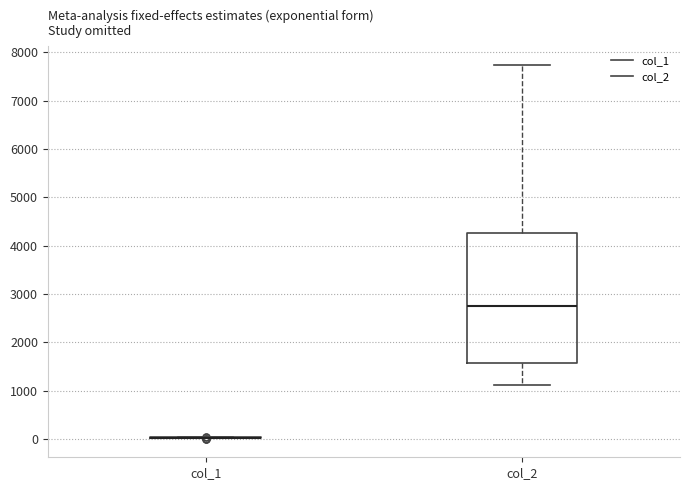

Reading left to right, transcribe this box plot: for each box, give where its median line is, the range the box spans, and where its two whiskers end, as read against the y-axis. The values are not printed on the chart, so give them approximately, as read against the axis.

col_1: box collapsed to a line at 0, whiskers 0 to 0
col_2: median 2800, box 1600 to 4300, whiskers 1100 to 7700